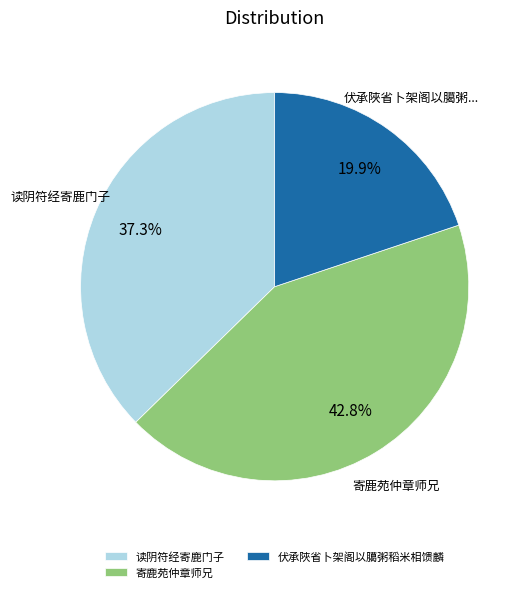

Combined, do 读阴符经寄鹿门子 and 寄鹿苑仲章师兄 account for over 50%?

Yes